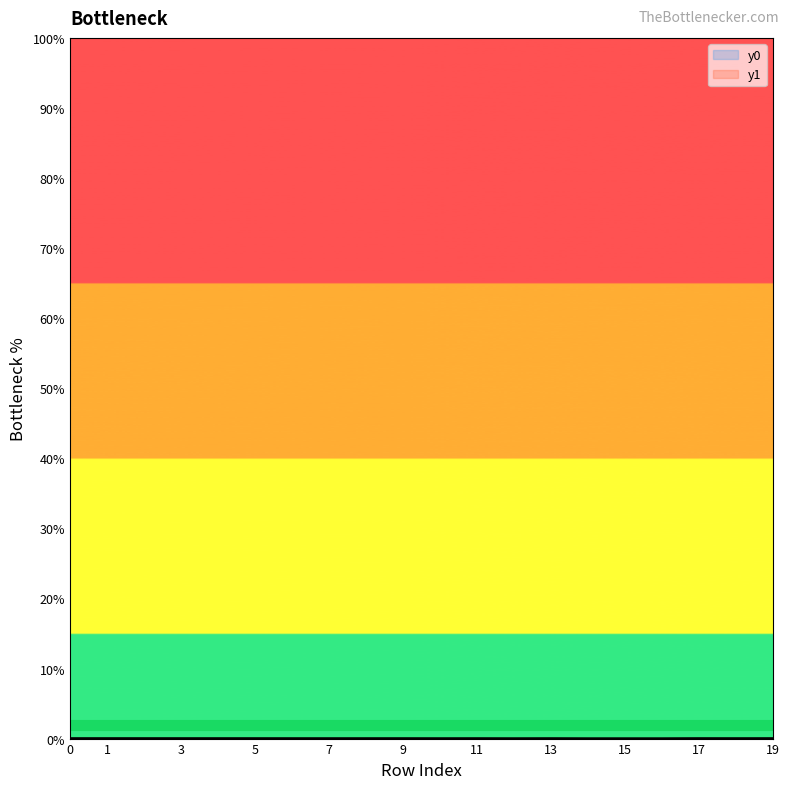

Rank the series by their maximum value, from lowest to highest.

y1, y0